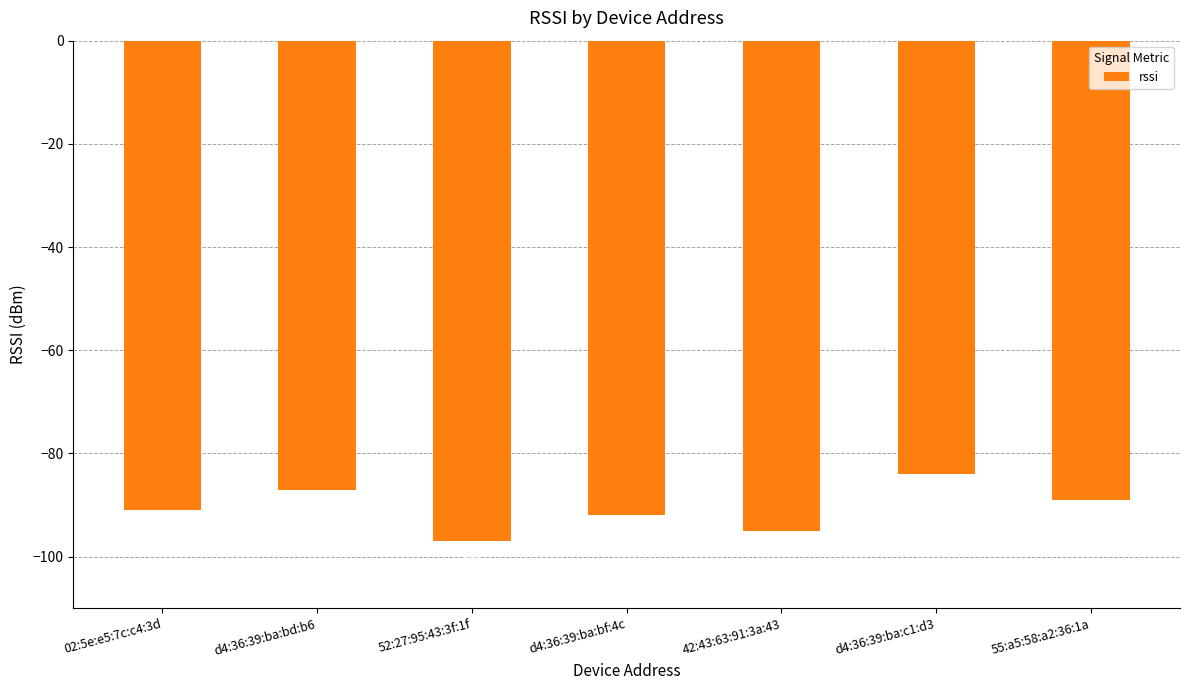

The value at d4:36:39:ba:bd:b6 is -87. True or false?

True